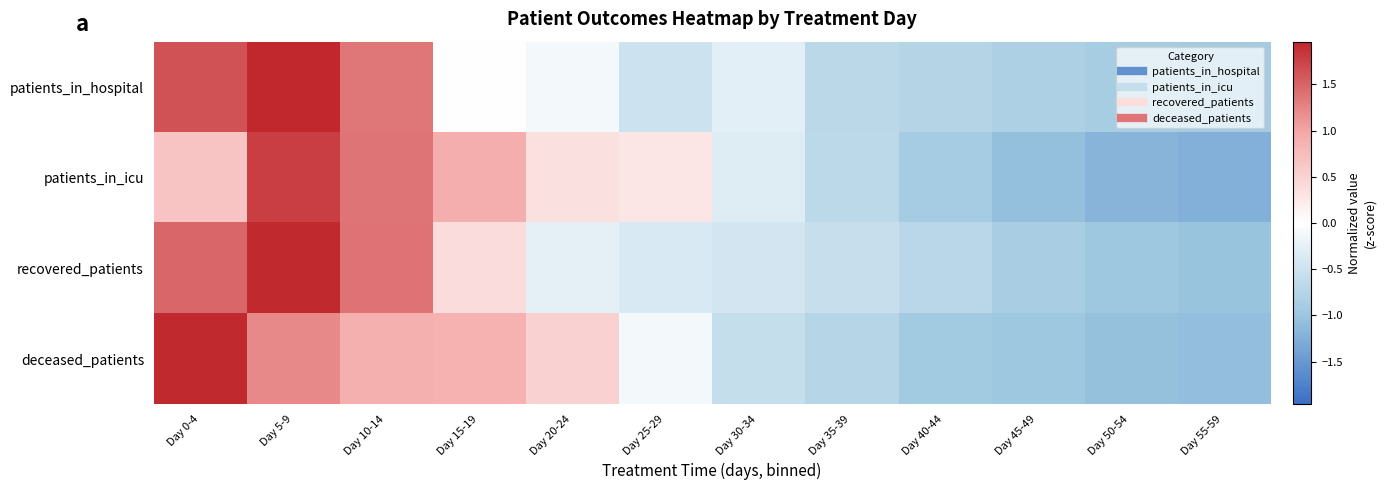

What is the maximum value shown in the chart?

2.0